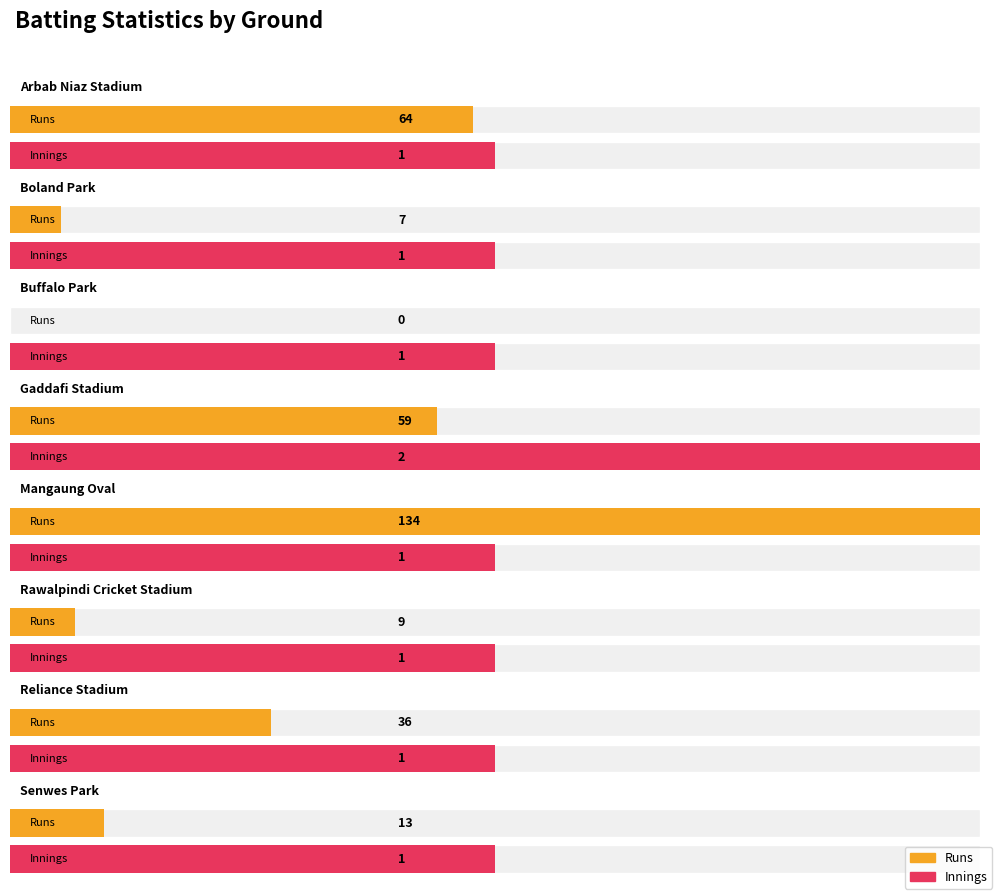

What position from the right is Buffalo Park?

6